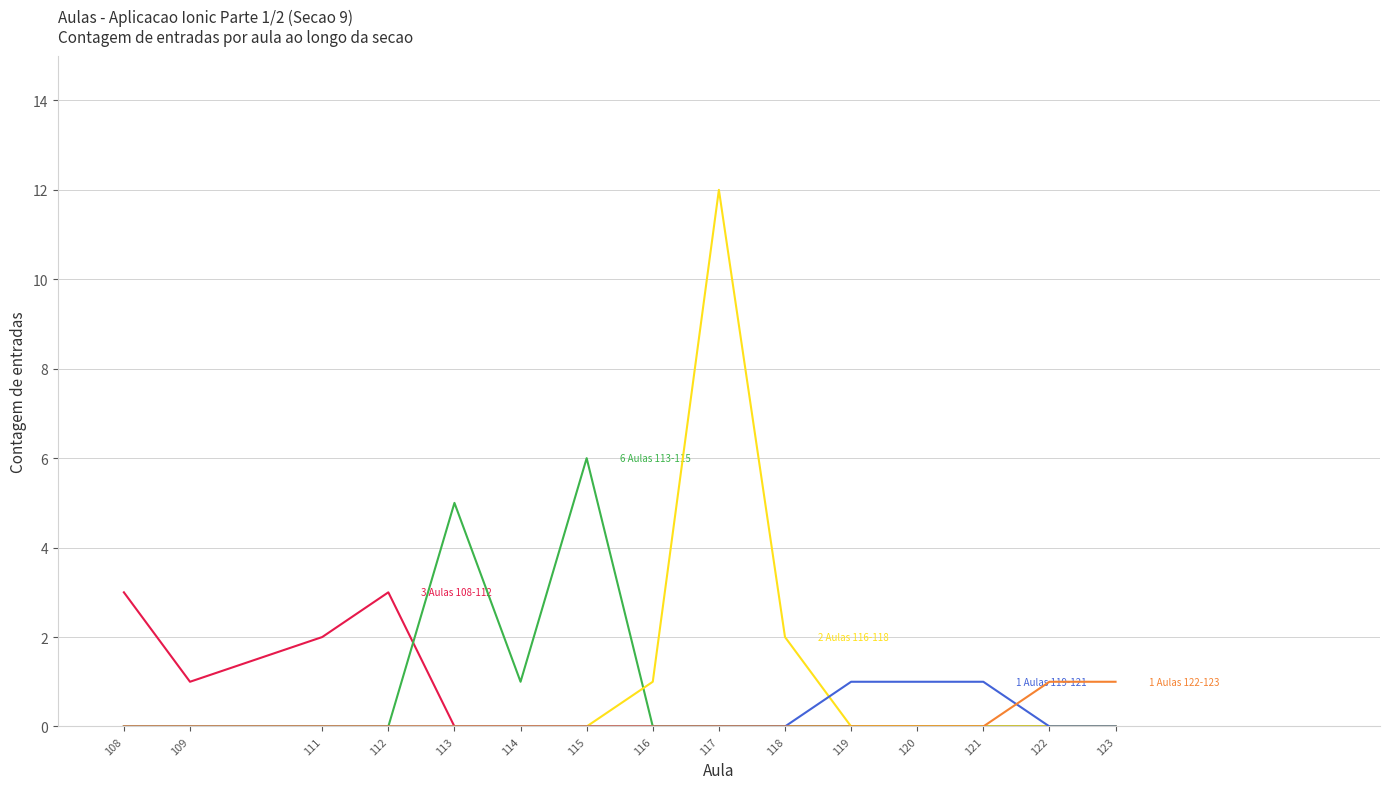

How many lines are shown in the chart?

5